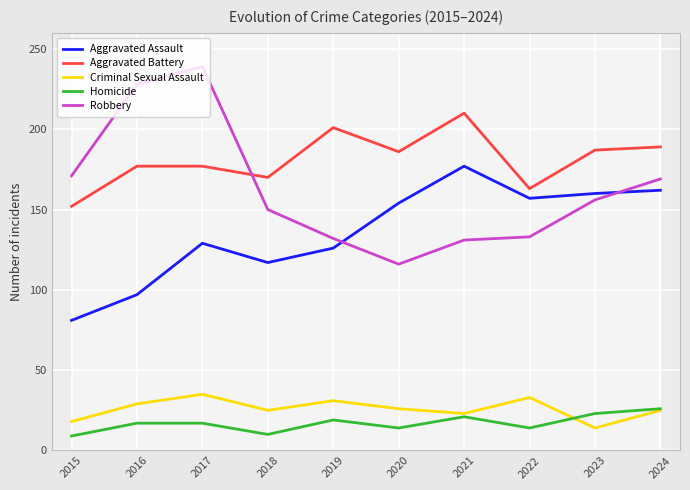

Which has a higher value, 2024 or 2020?

2024